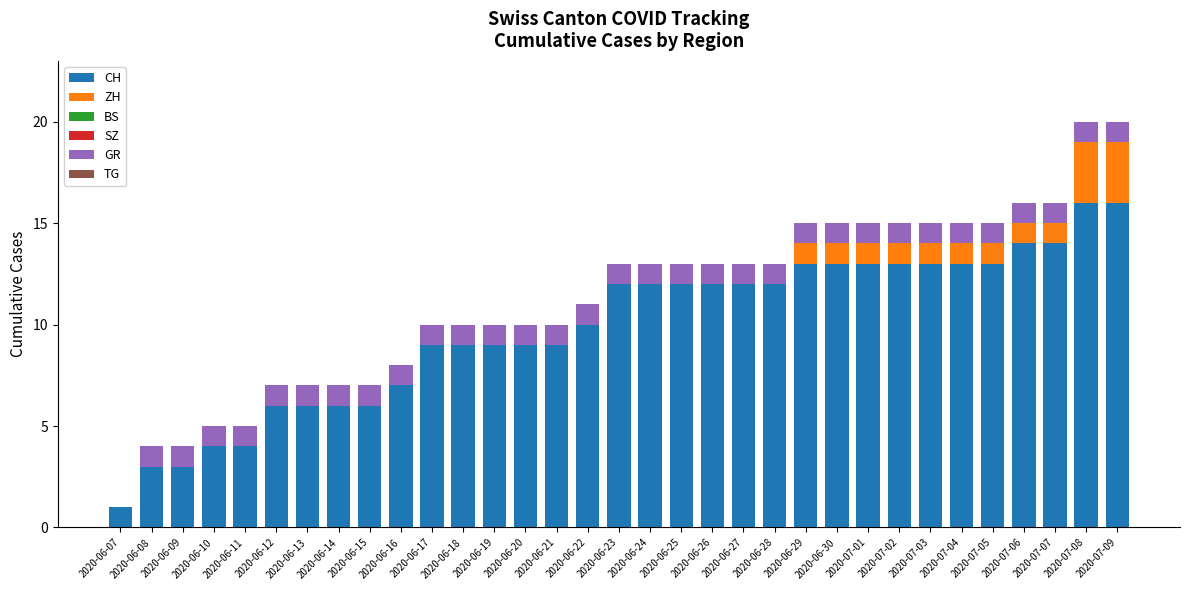

The CH series shows 4 at 2020-06-16. True or false?

False